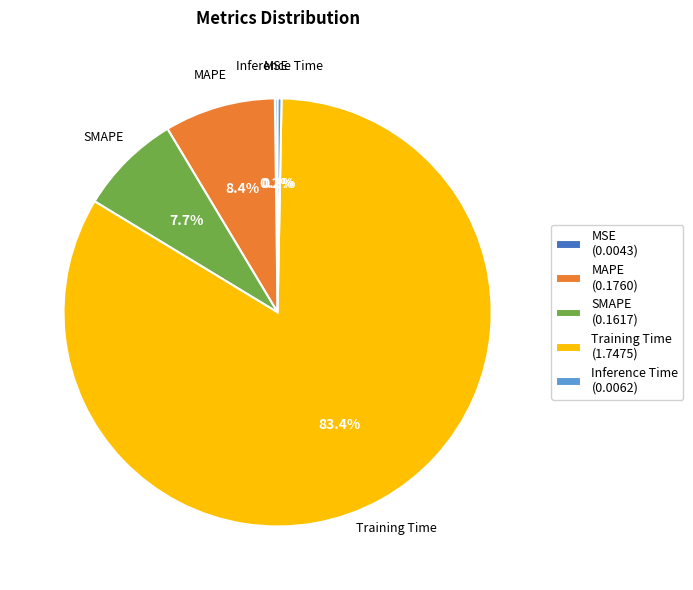

Do Training Time (1.7475) and SMAPE (0.1617) together represent more than half of the pie?

Yes